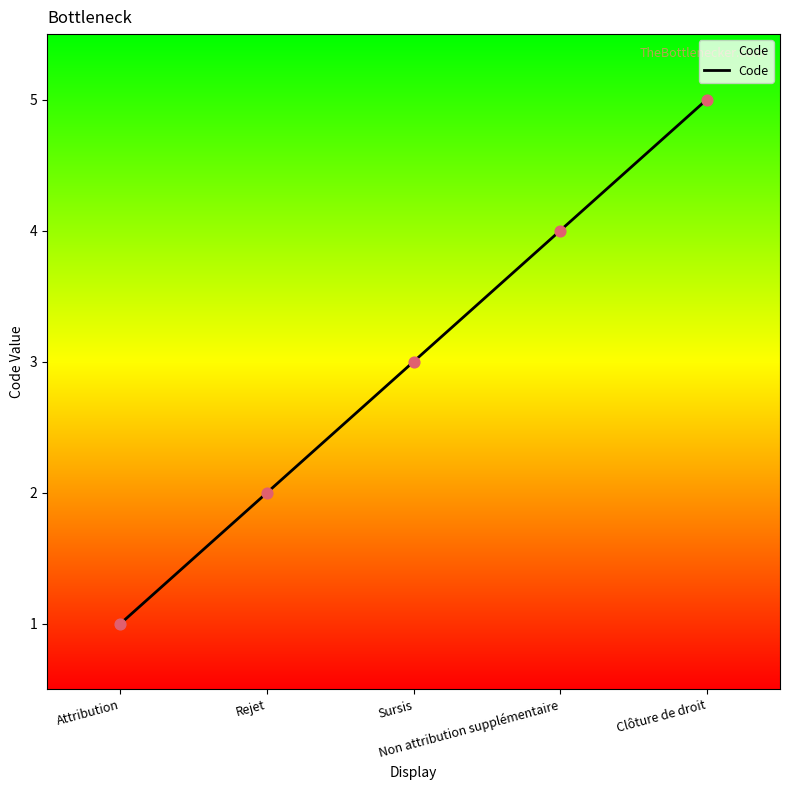

Which has a higher value, Sursis or Rejet?

Sursis